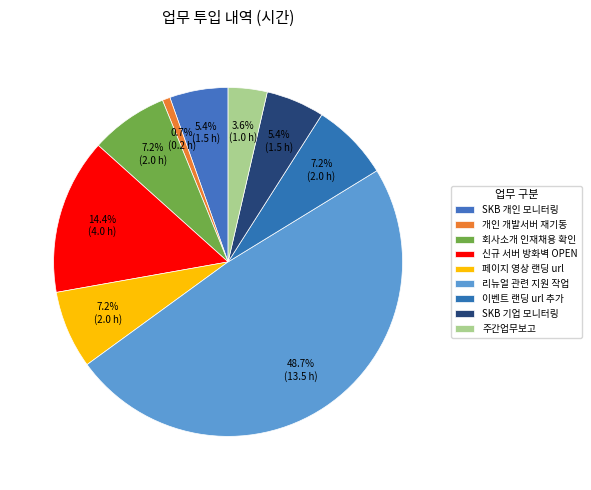

How many segments does this pie chart have?

9